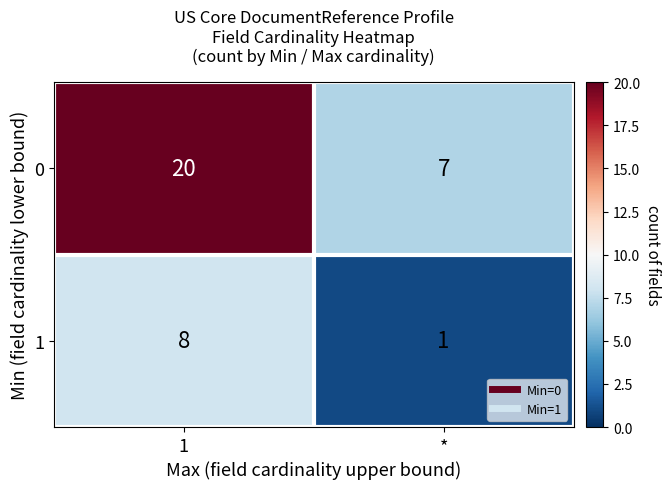

Reading left to right, list all the values displayed in this chart.

0: 1=20	*=7
1: 1=8	*=1